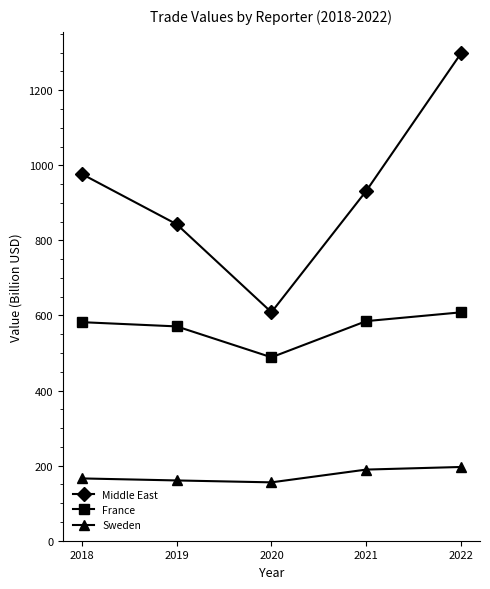

How many lines are shown in the chart?

3